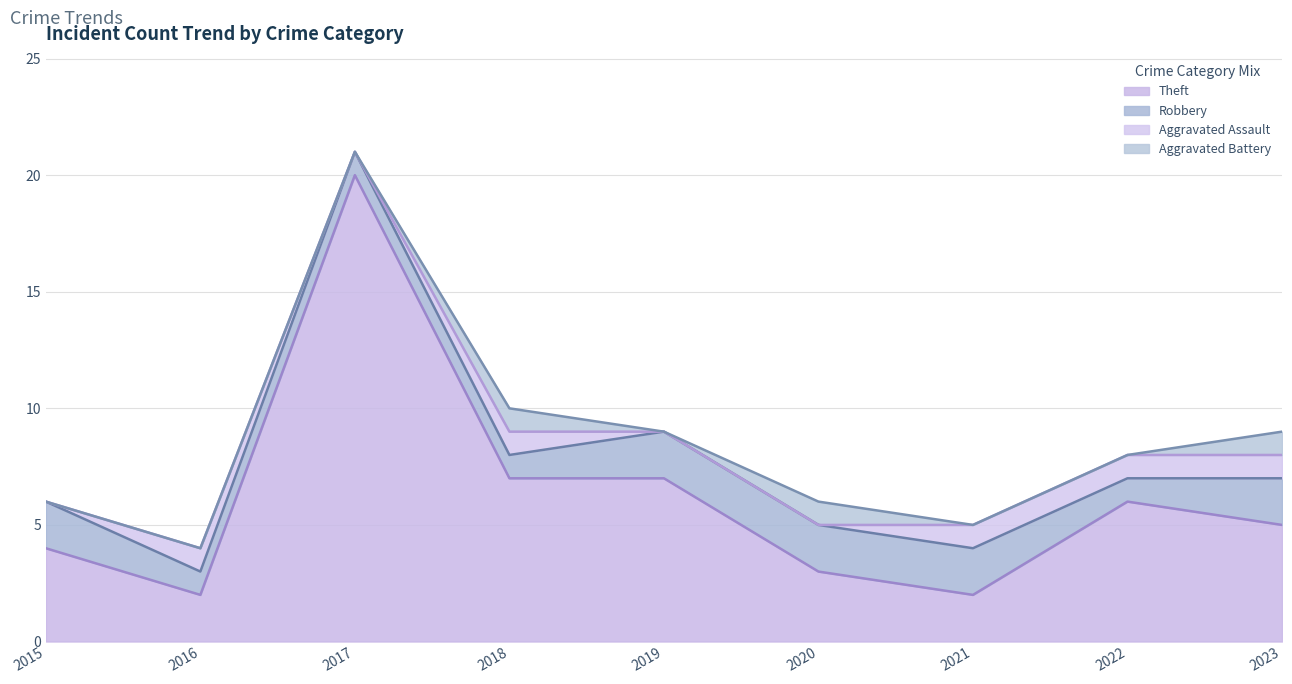

Which series has the largest range (max minus min)?

Theft